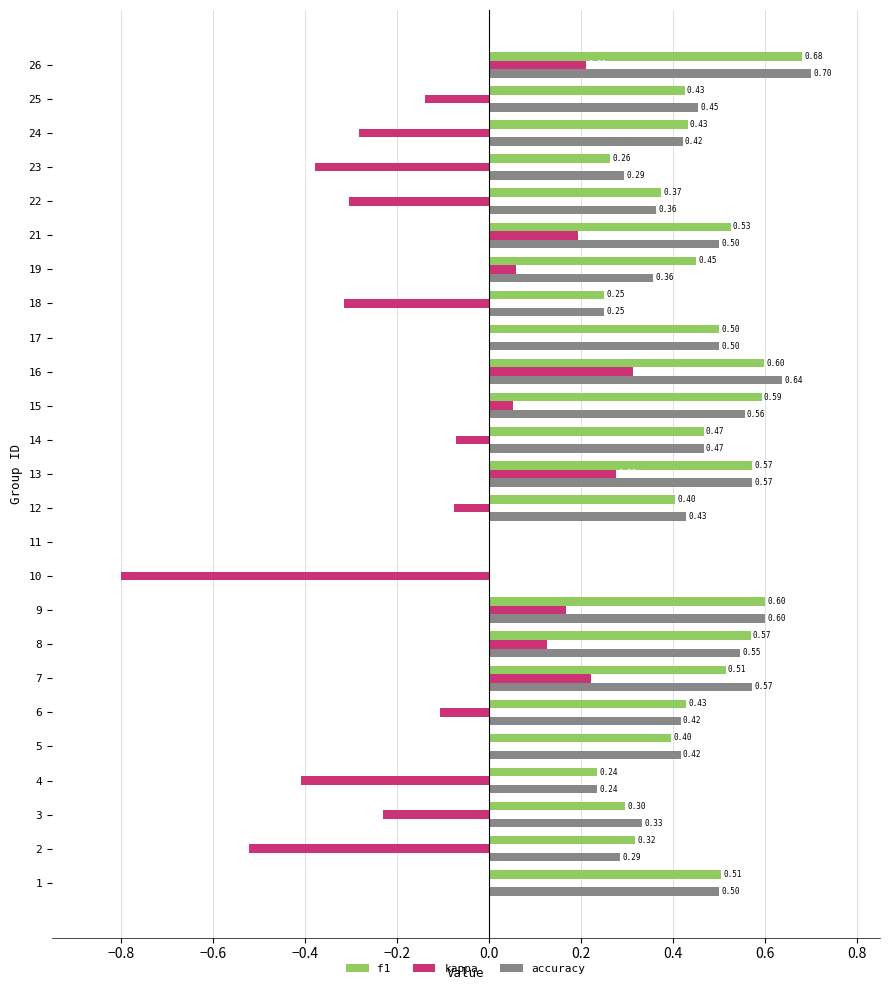

Is the value of kappa at 15 greater than the value of f1 at 24?

No